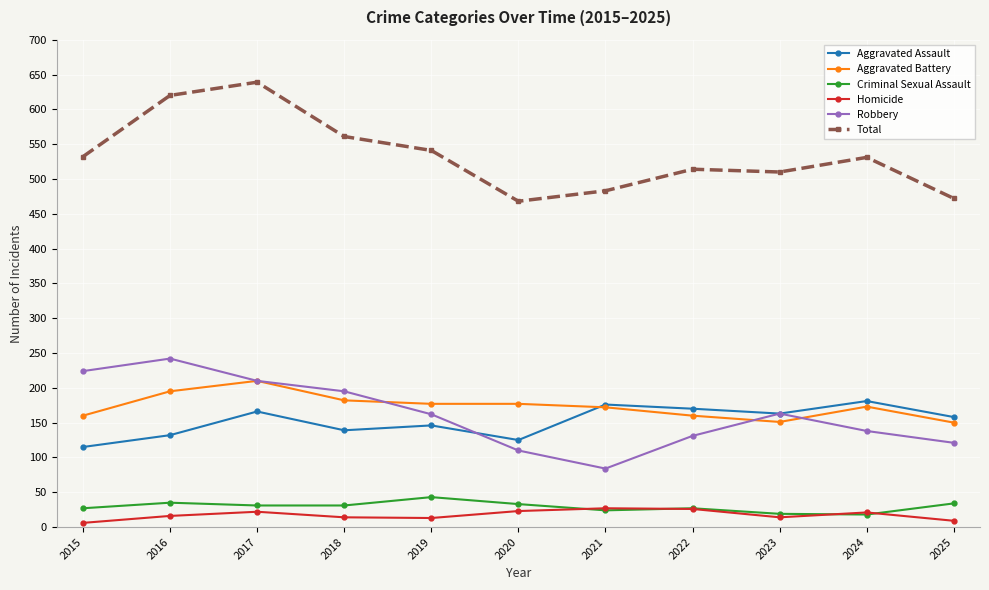

Is the value of Robbery at 2018 greater than the value of Total at 2015?

No